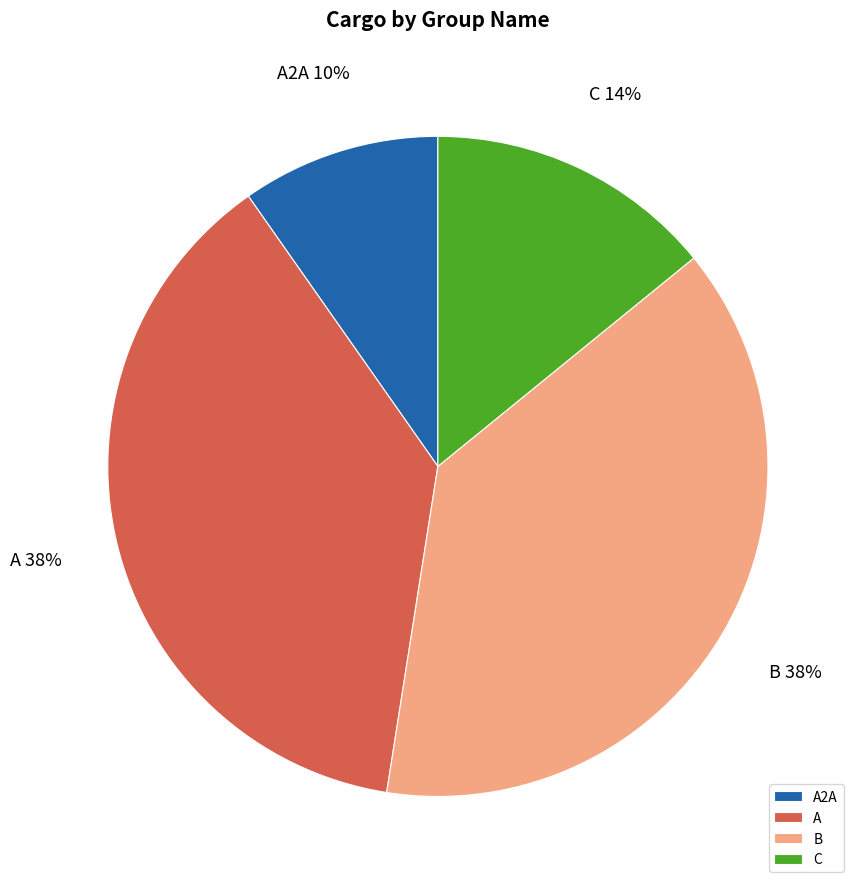

True or false: C accounts for 4% of the total.

False